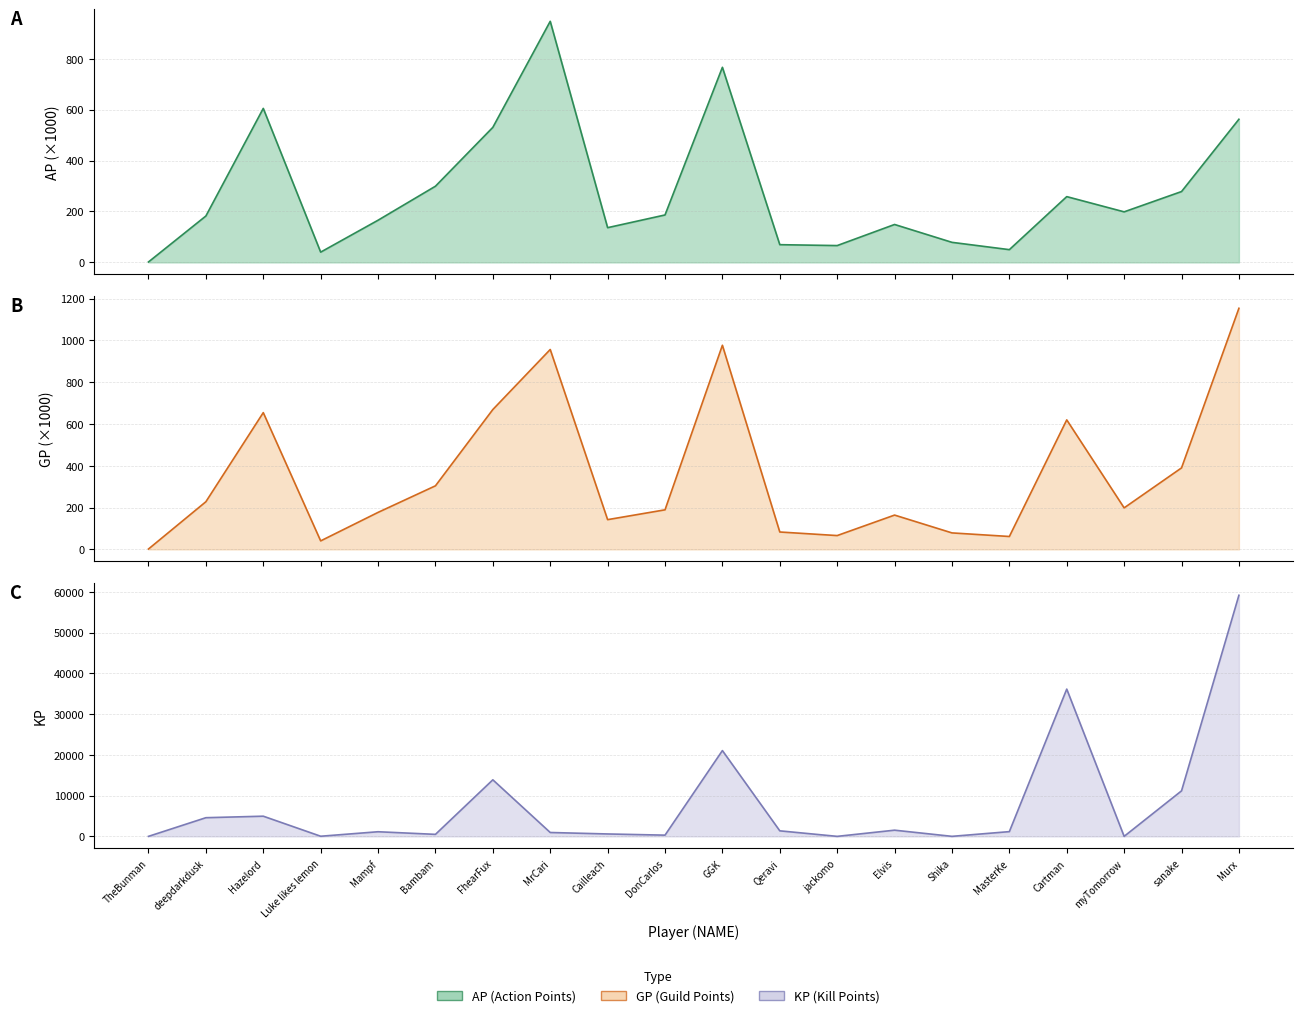

Where is KP nearest to the value 29576?

Cartman